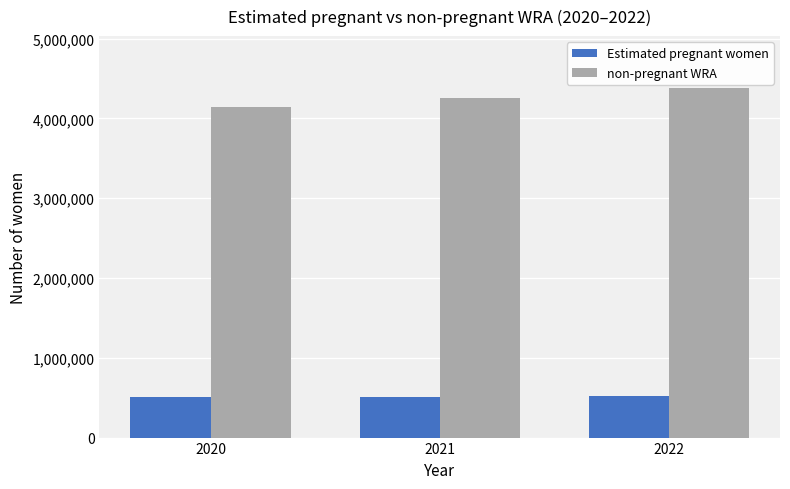

What is the difference between the maximum and minimum values in the Estimated pregnant women series?

7786.8